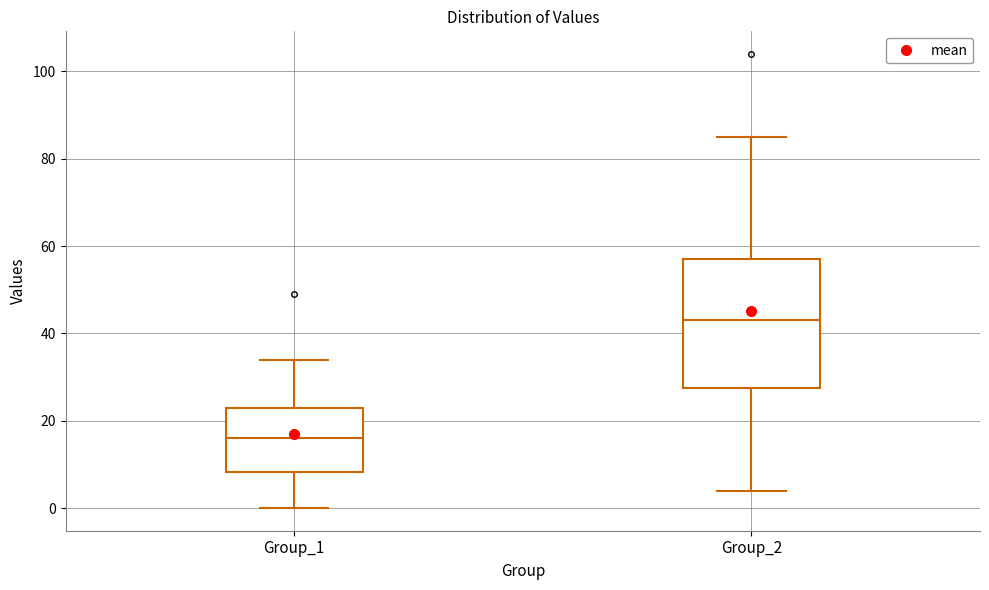

Comparing the boxes themselves (not the whiskers), which one is the tallest?

Group_2